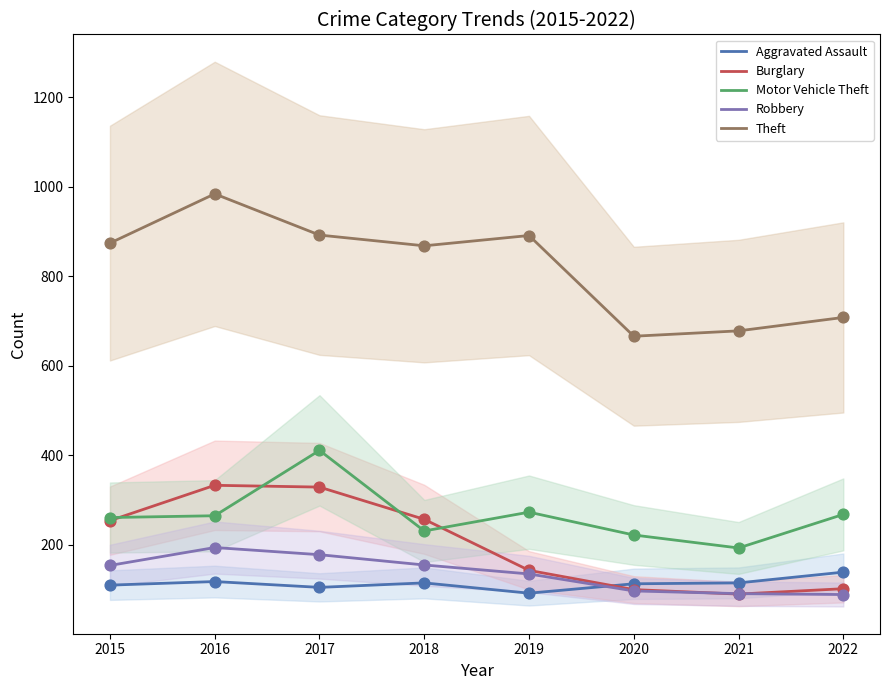

What is the total value across all series at 2022?

1306